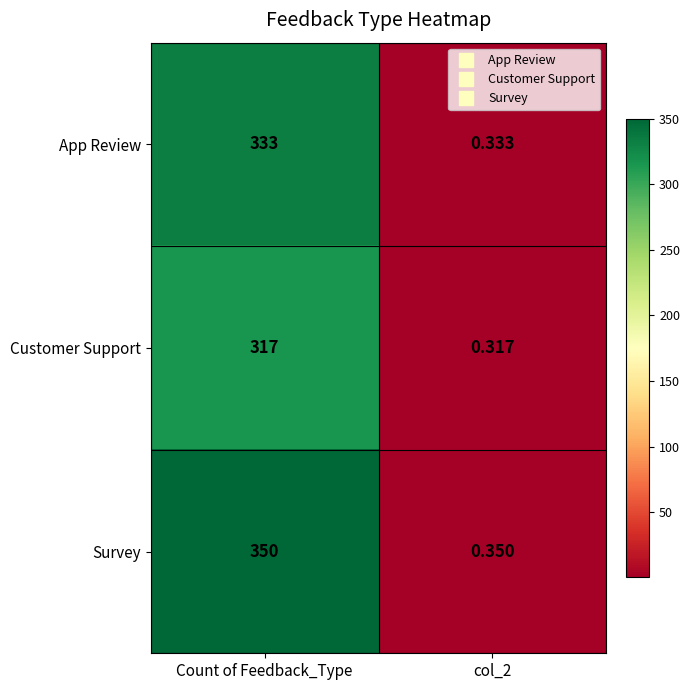

Is the value of App Review at Count of Feedback_Type greater than the value of Customer Support at col_2?

Yes